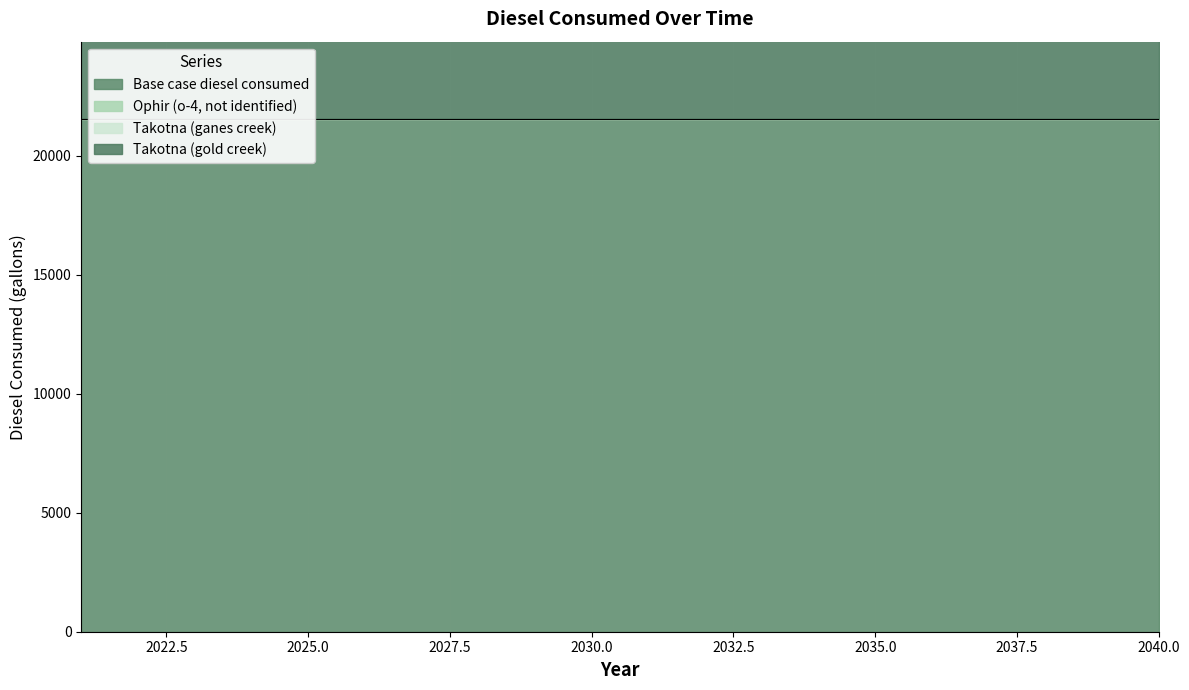

True or false: Ophir (o-4, not identified) and Takotna (gold creek) intersect in this chart.

False